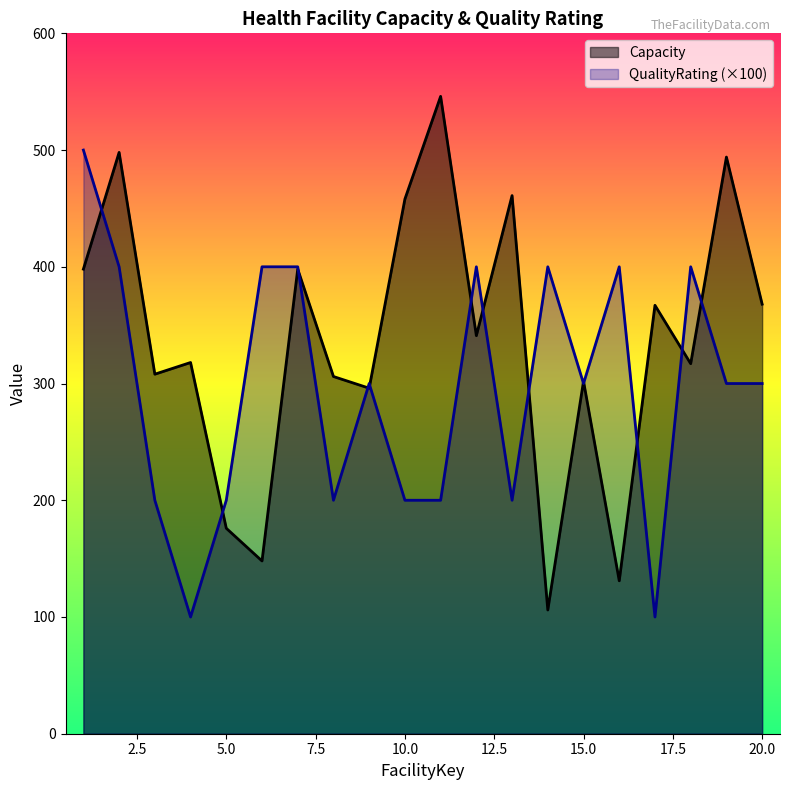

The value of Capacity at 12 is 341. True or false?

True